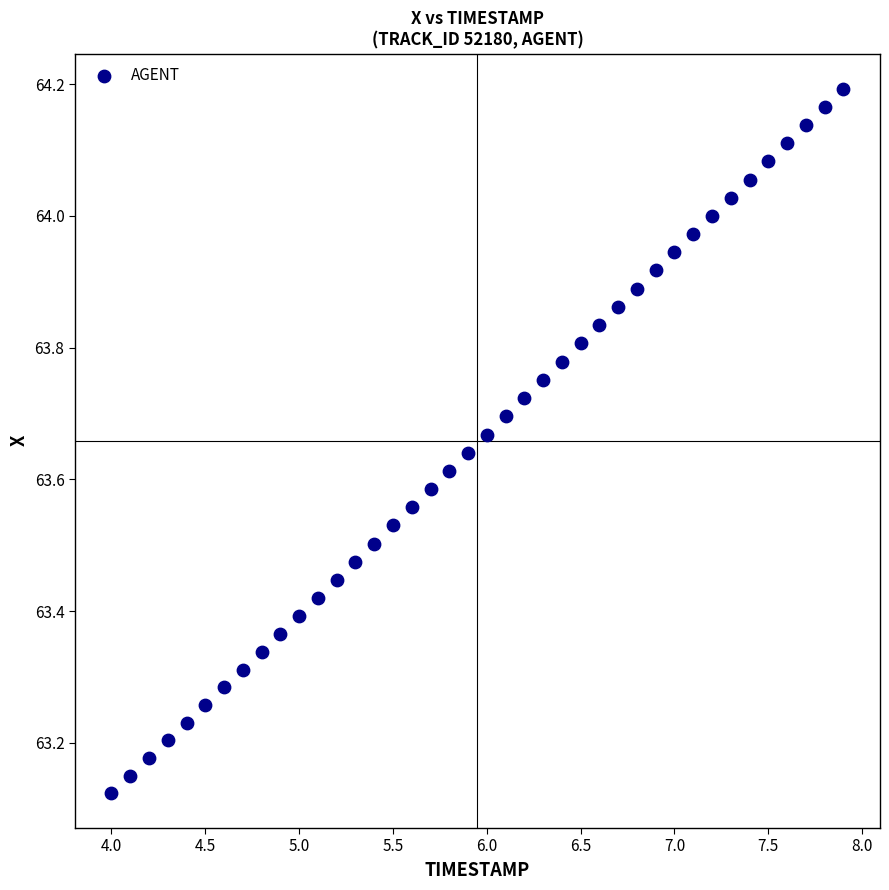

What is the range of X values (max minus min)?

3.9